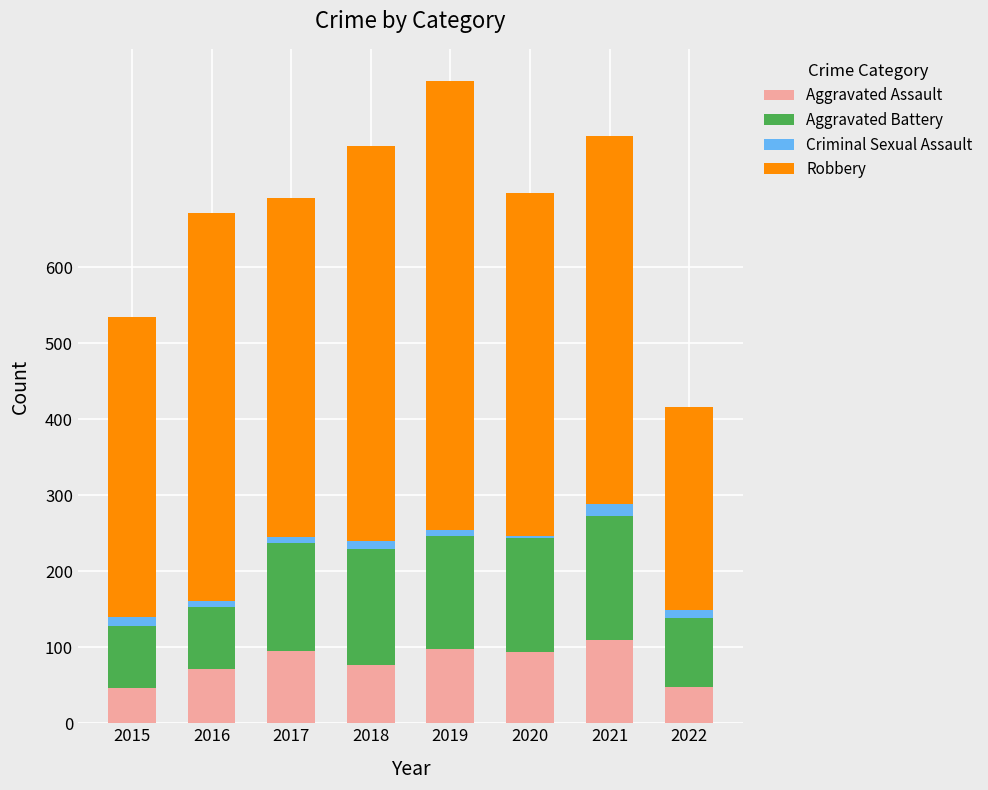

At which label is Aggravated Assault closest to 78?

2018